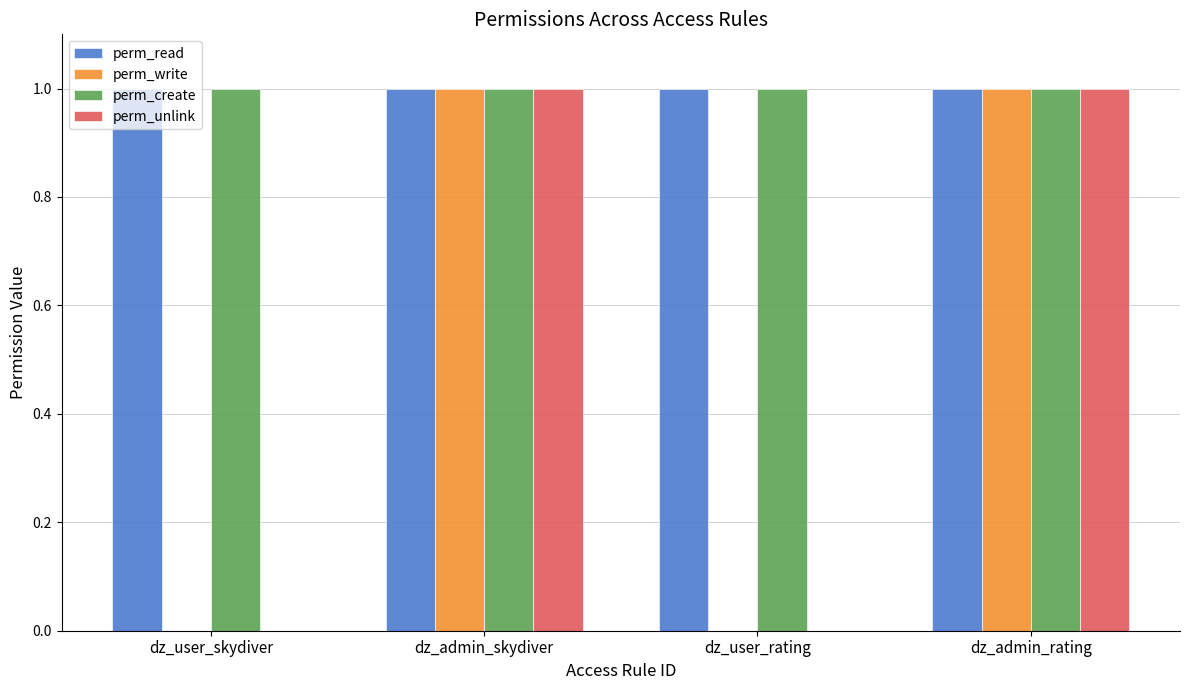

Is it true that perm_unlink equals 2 at dz_admin_rating?

False